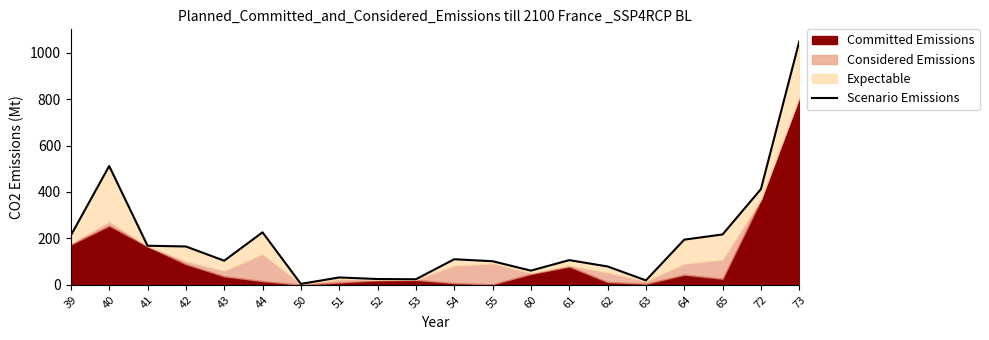

Is it true that the value at 53 is 38.8?

False